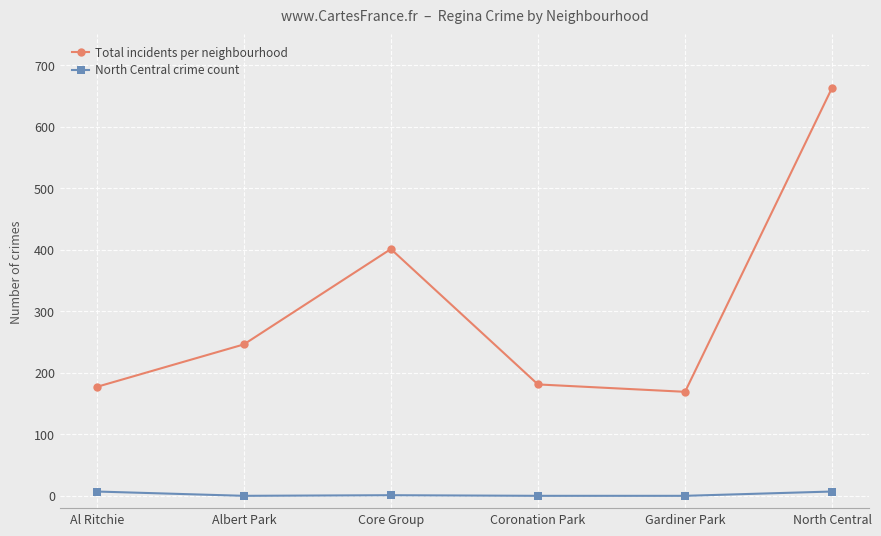

What is the highest value of the Total incidents per neighbourhood series?

663